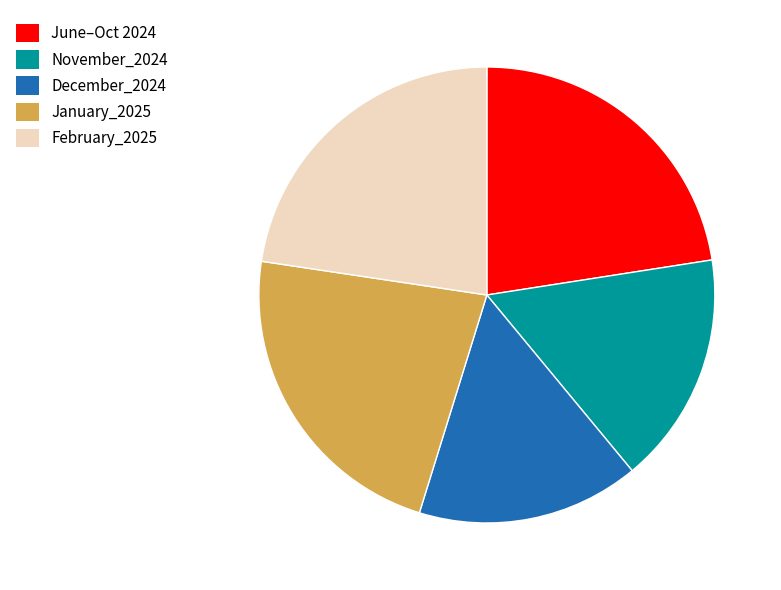

Is there a majority slice in this chart?

No